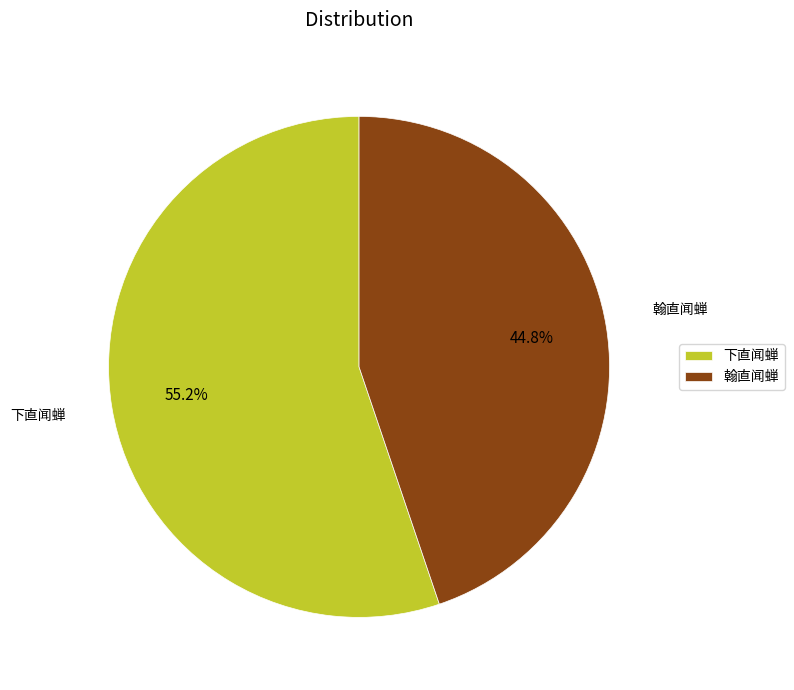

Is it true that 下直闻蝉 is 55% of the pie?

True